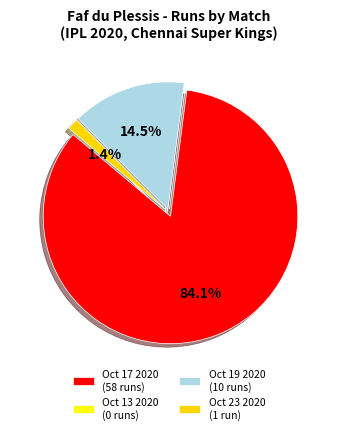

How many segments does this pie chart have?

4